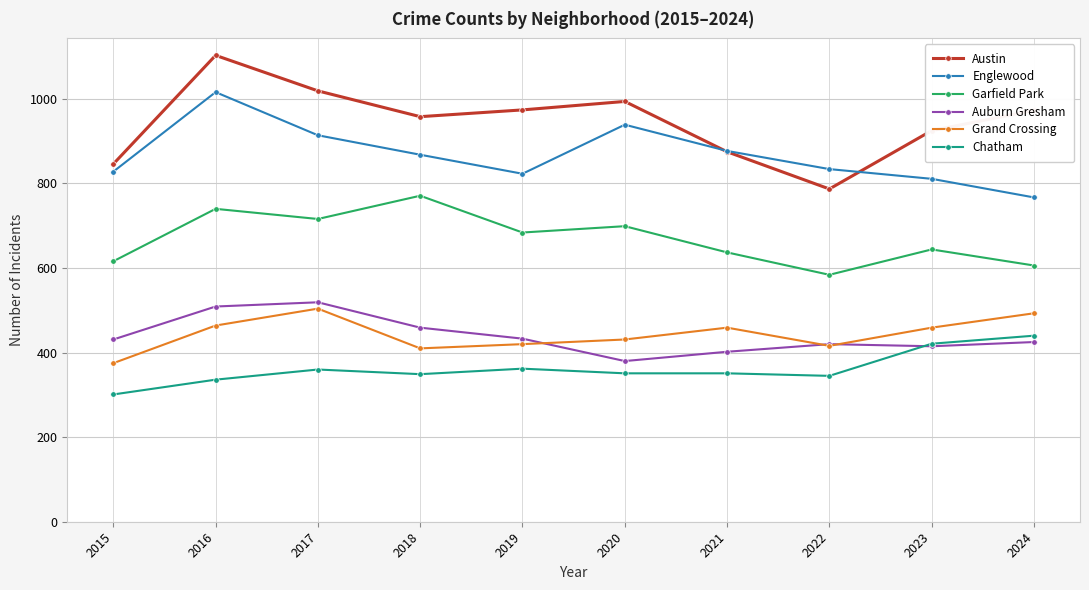

What is the sum of the Austin values at 2022 and 2021?

1662